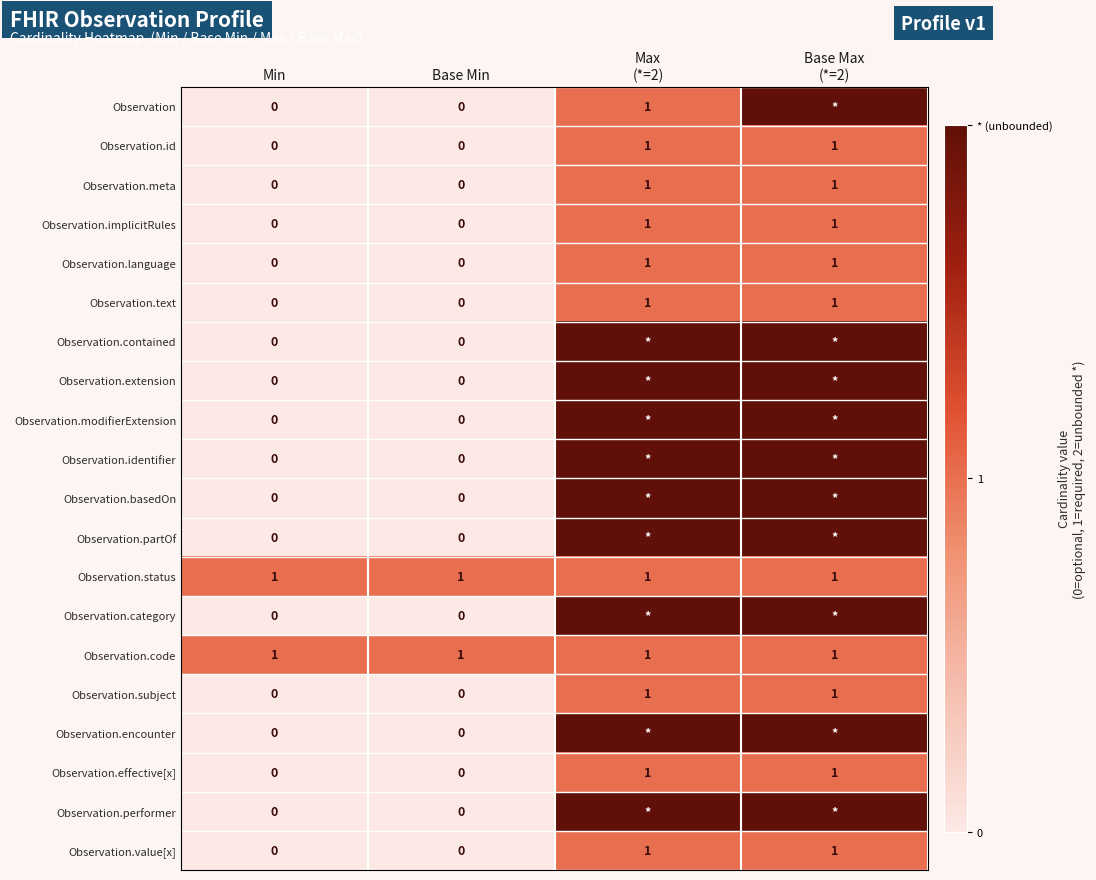

Is it true that Observation.id equals 0 at Base Min?

True